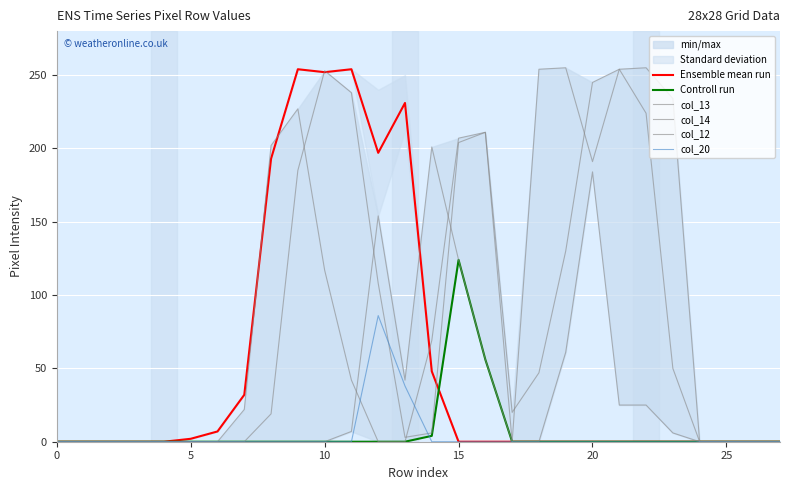

How many intersections are there between Ensemble mean run and col_12?

1